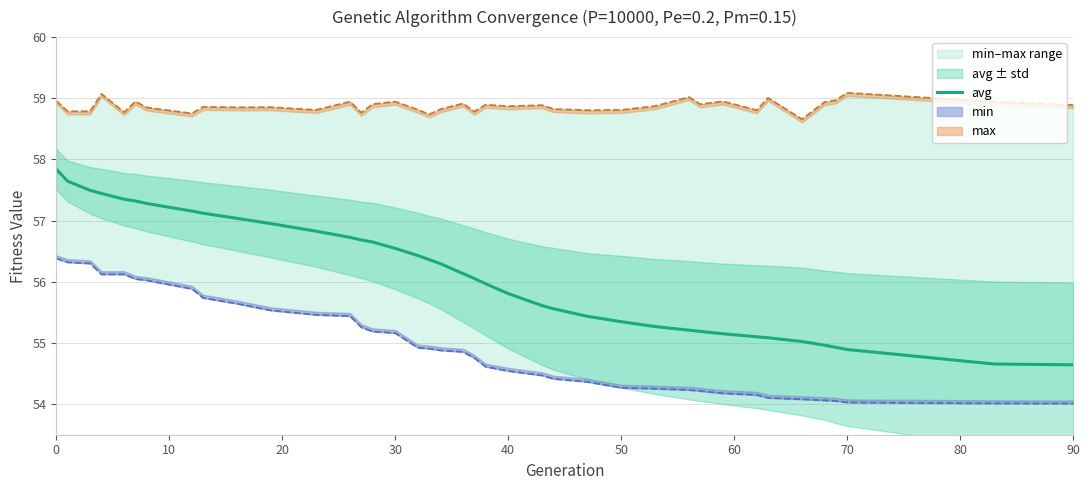

What is the maximum value for avg?

57.8